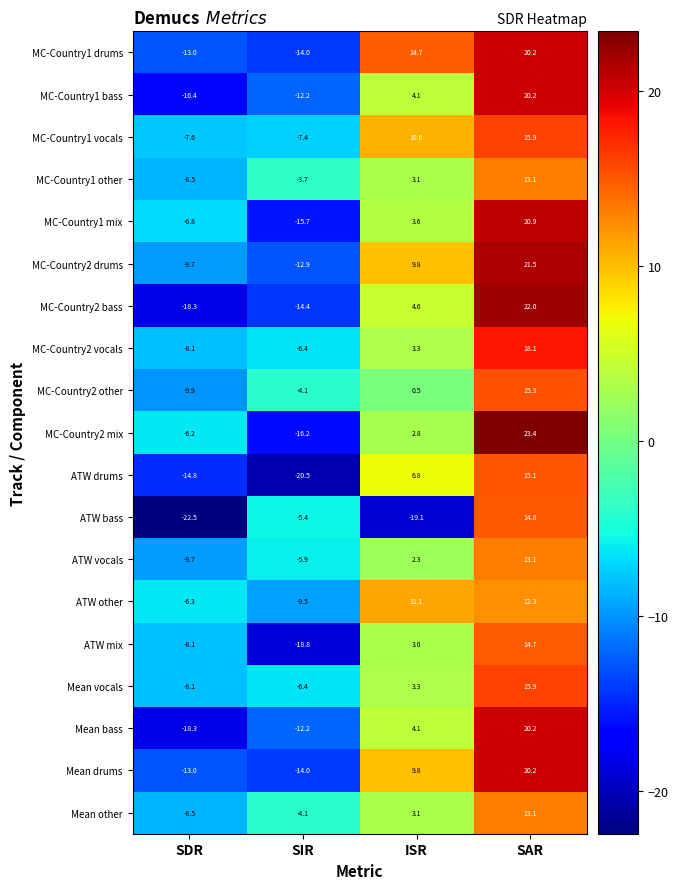

How many data points in MC-Country1 bass are less than 4?

2